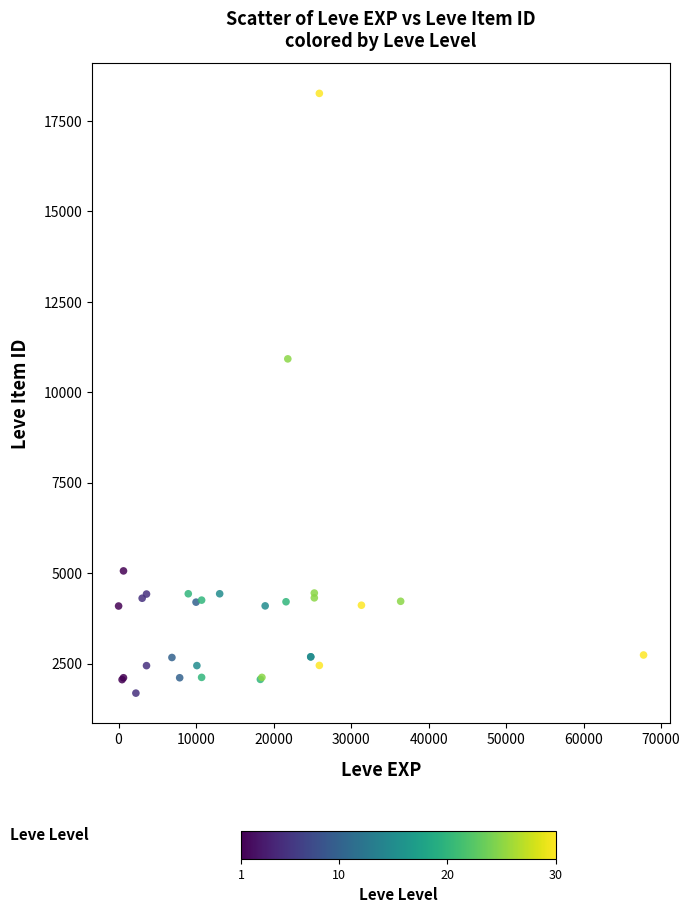

What Y value in the scatter plot is closest to 9973?

10924